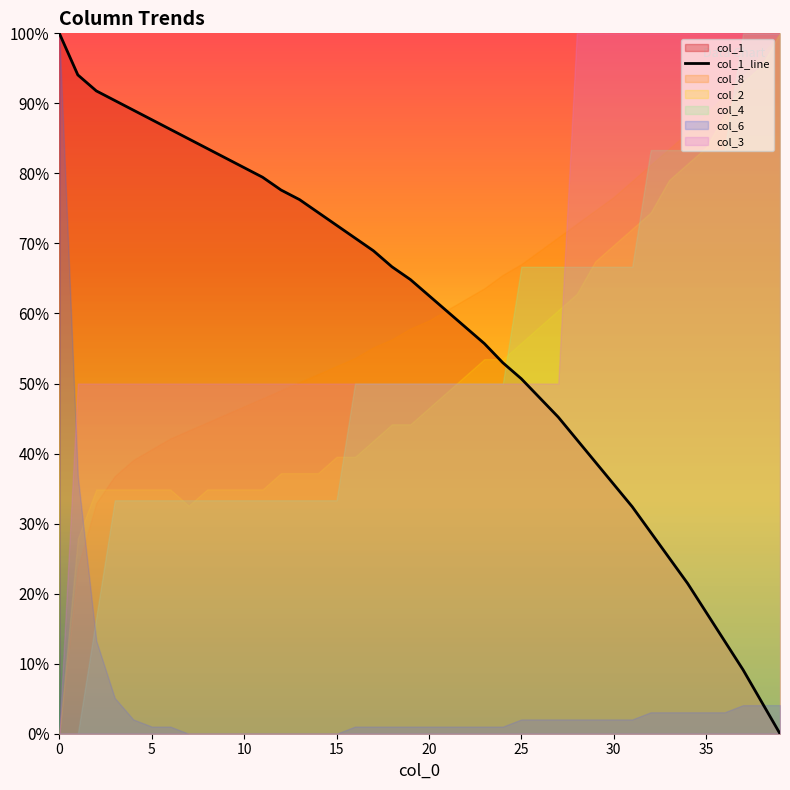

Where is the data nearest to the value 26730?

25